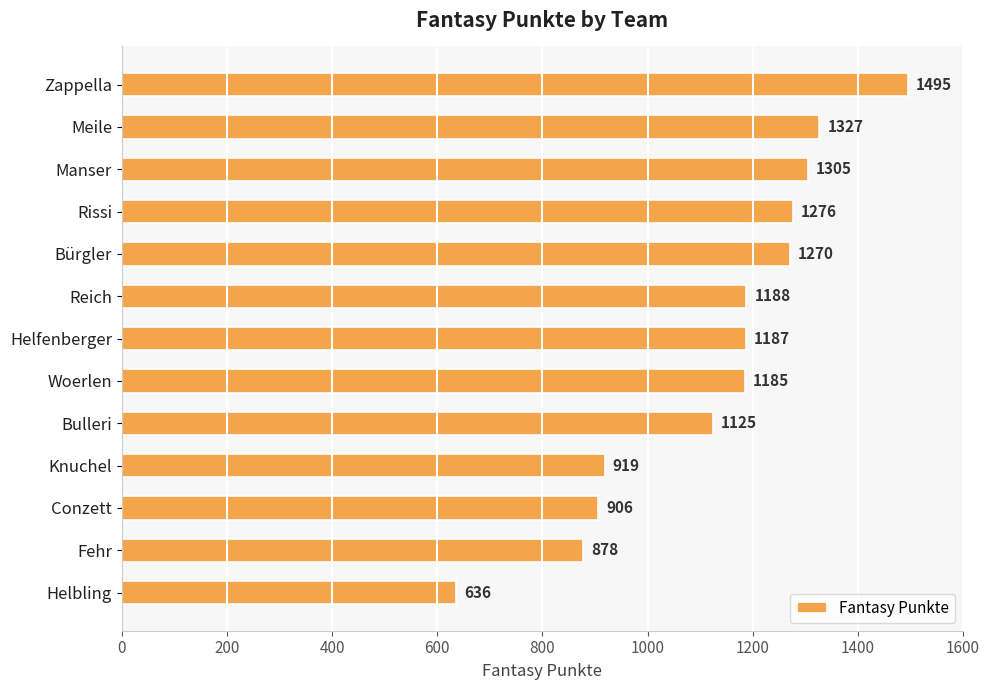

Does the chart contain any negative values?

No